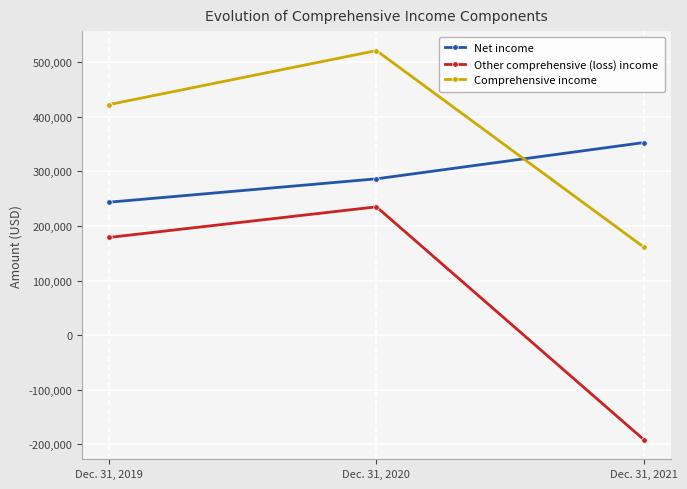

At how many categories does at least one series exceed 253212?

3